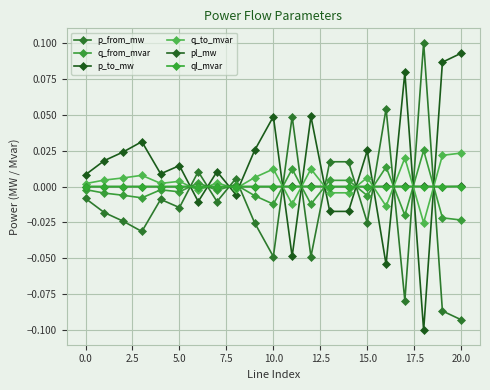

How many values in the p_to_mw series are below 0?

7